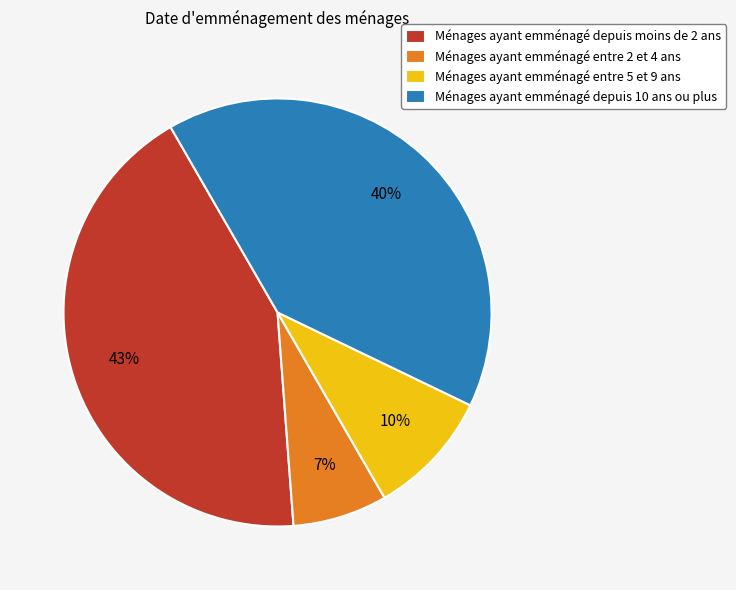

How many slices are in this pie chart?

4